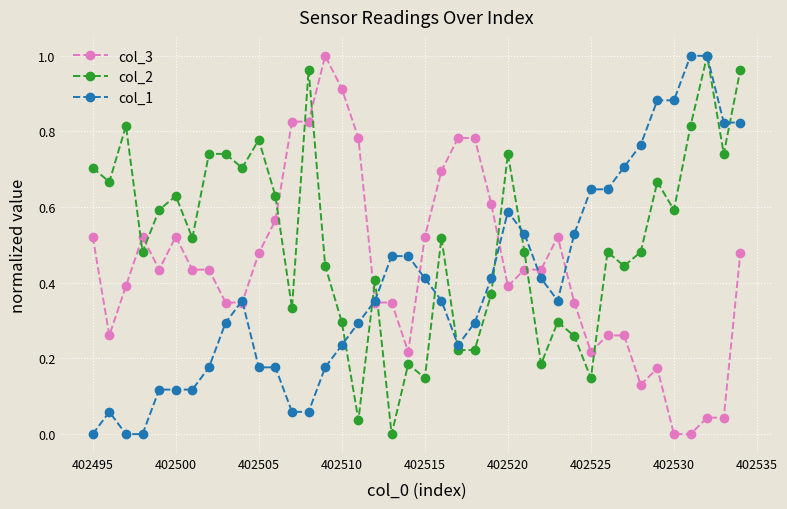

True or false: col_2 has more than 1 interior local peaks.

True